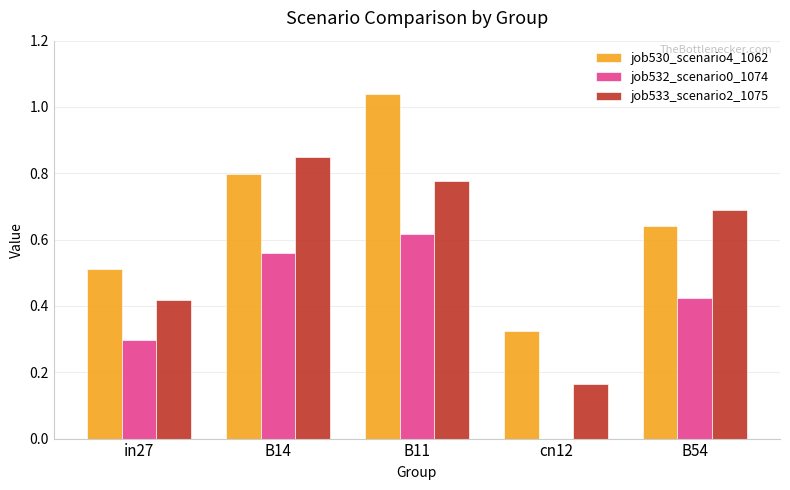

Which series has the widest spread of values?

job530_scenario4_1062